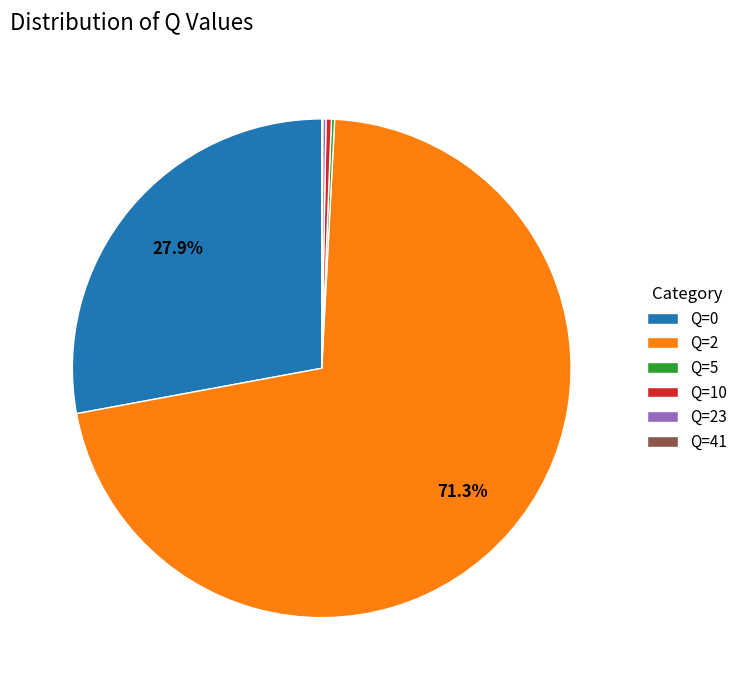

Between Q=0 and Q=10, which is larger?

Q=0